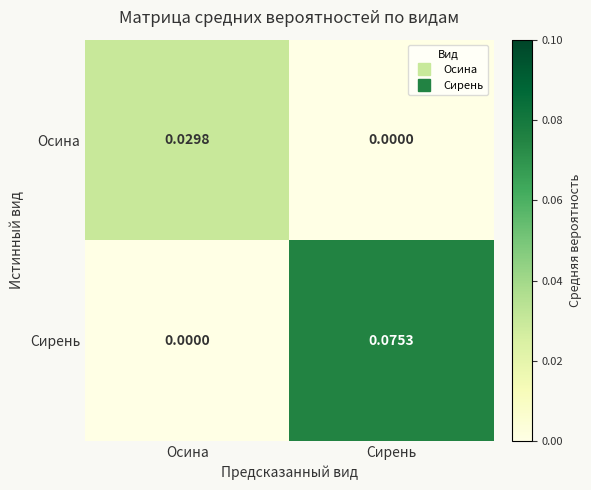

Which category has the lowest value in the Сирень series?

Осина